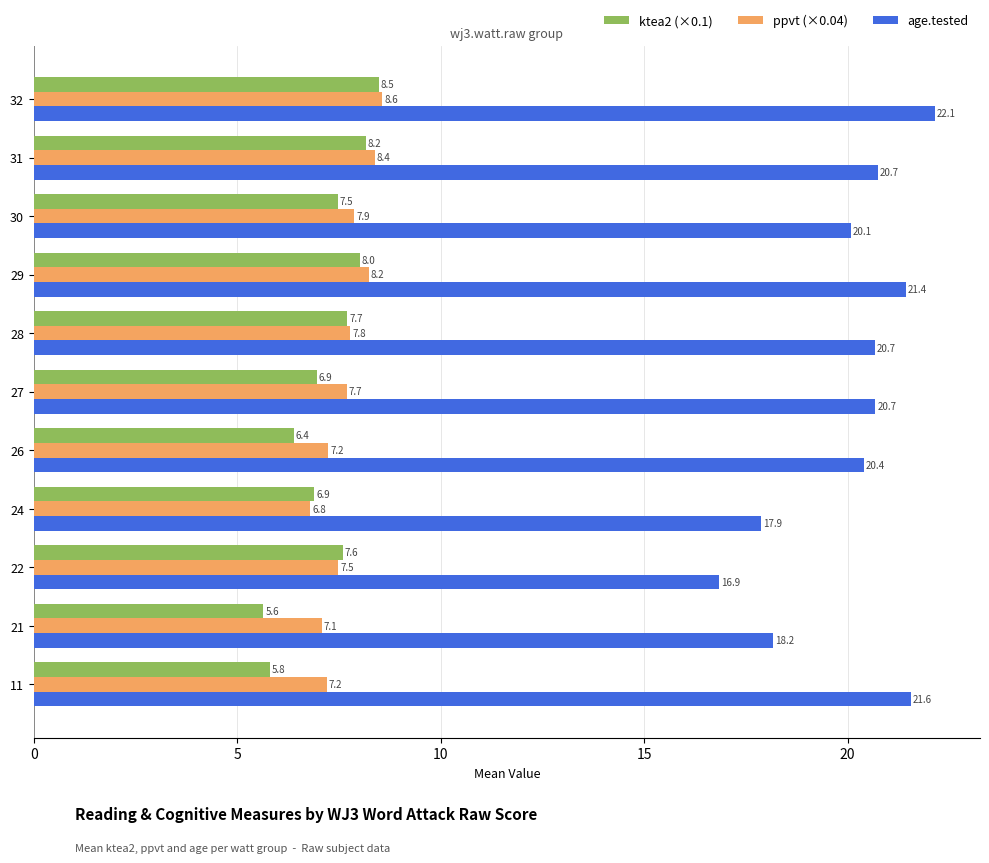

Which series has the widest spread of values?

age.tested